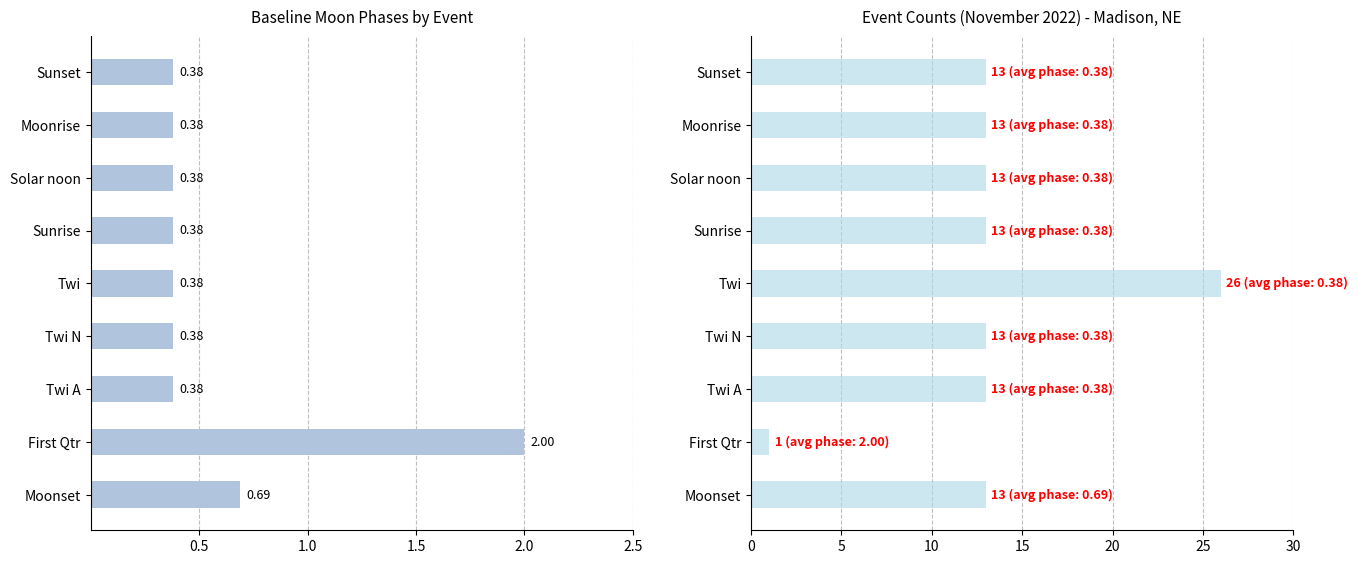

What is the difference between the maximum and minimum values in the Event Count series?

25.0